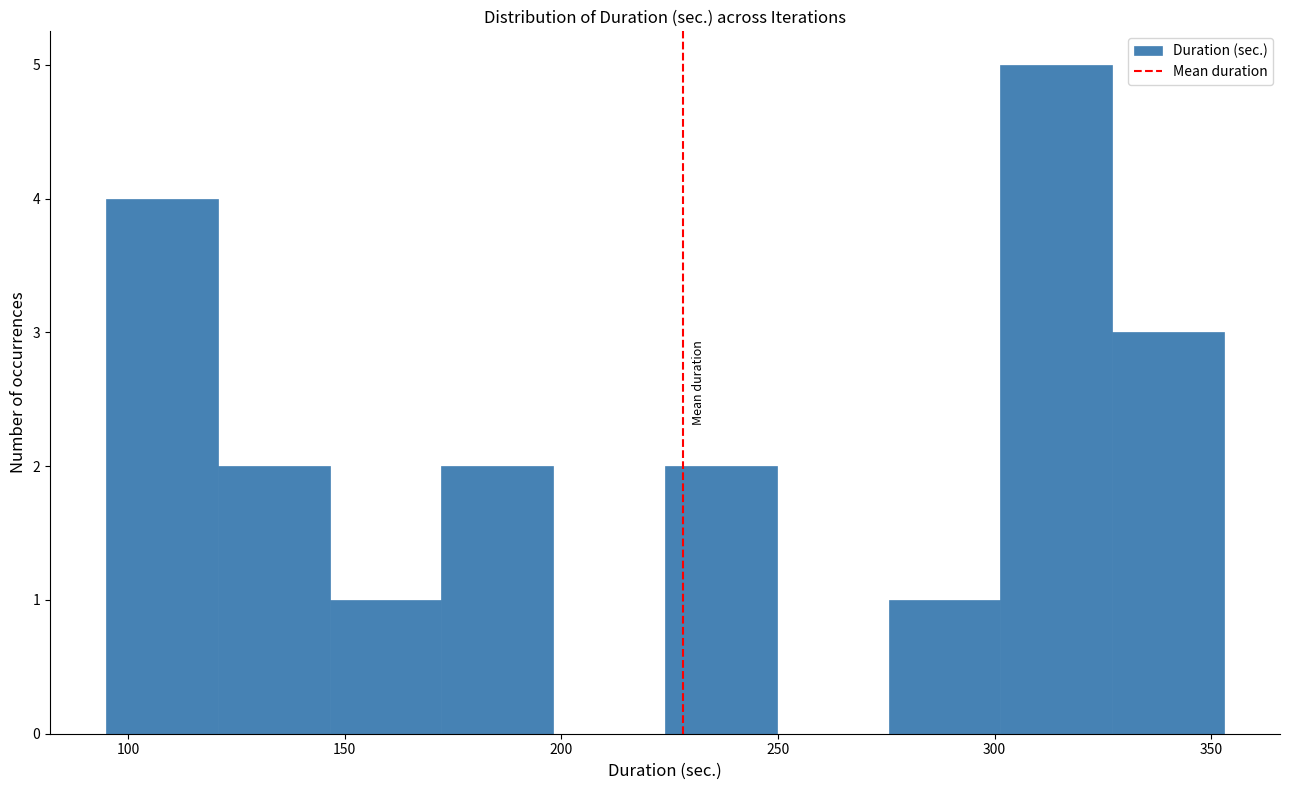

Reading left to right, transcribe this chart: for each bar, give the range it covers on the x-axis and its height. Neither the bar edges nor the heights are printed on the chart, so give them approximately, as read against the axes.

95 to 120: 4
120 to 145: 2
145 to 170: 1
170 to 200: 2
200 to 225: 0
225 to 250: 2
250 to 275: 0
275 to 300: 1
300 to 325: 5
325 to 355: 3